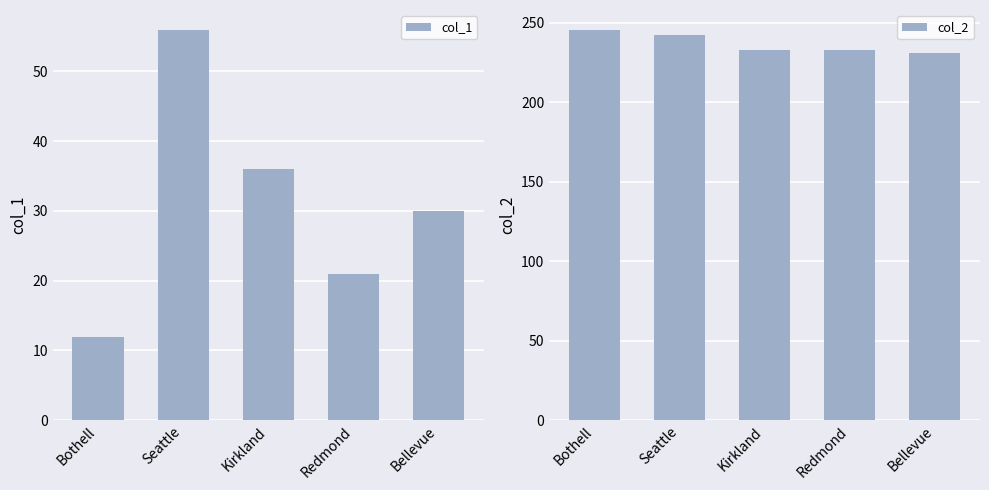

What is the label of the 5th bar from the right?

Bothell